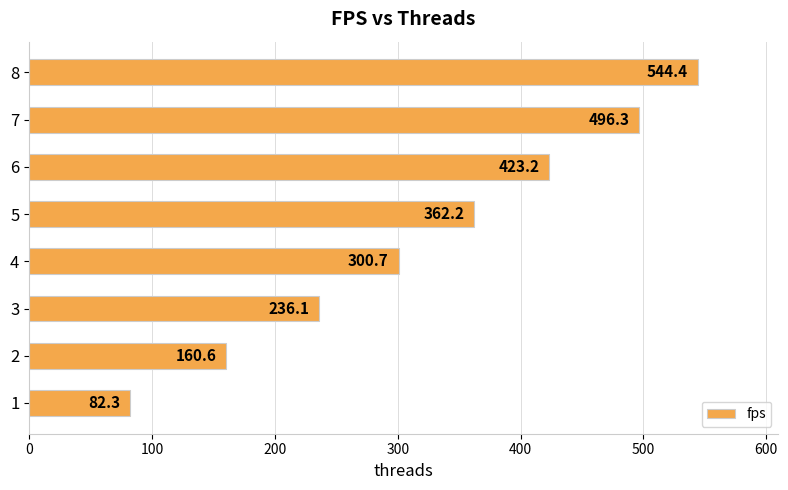

What is the greatest value displayed?

544.4